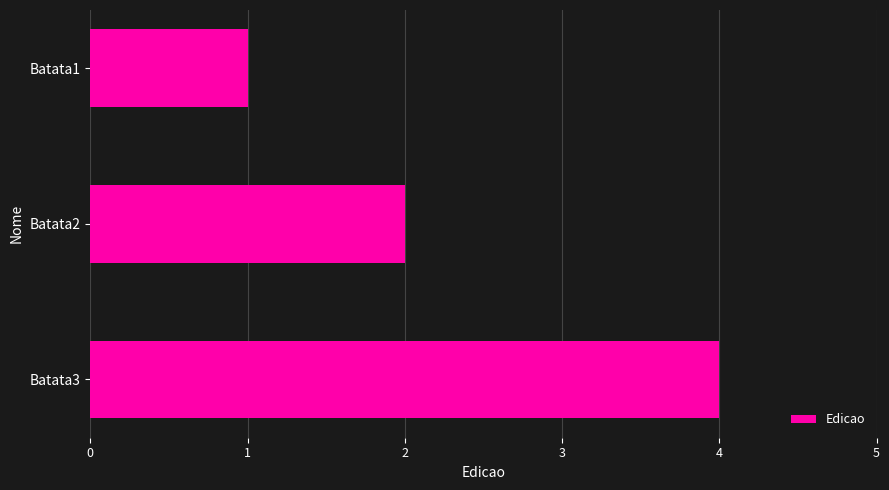

Between Batata1 and Batata2, which is larger?

Batata2